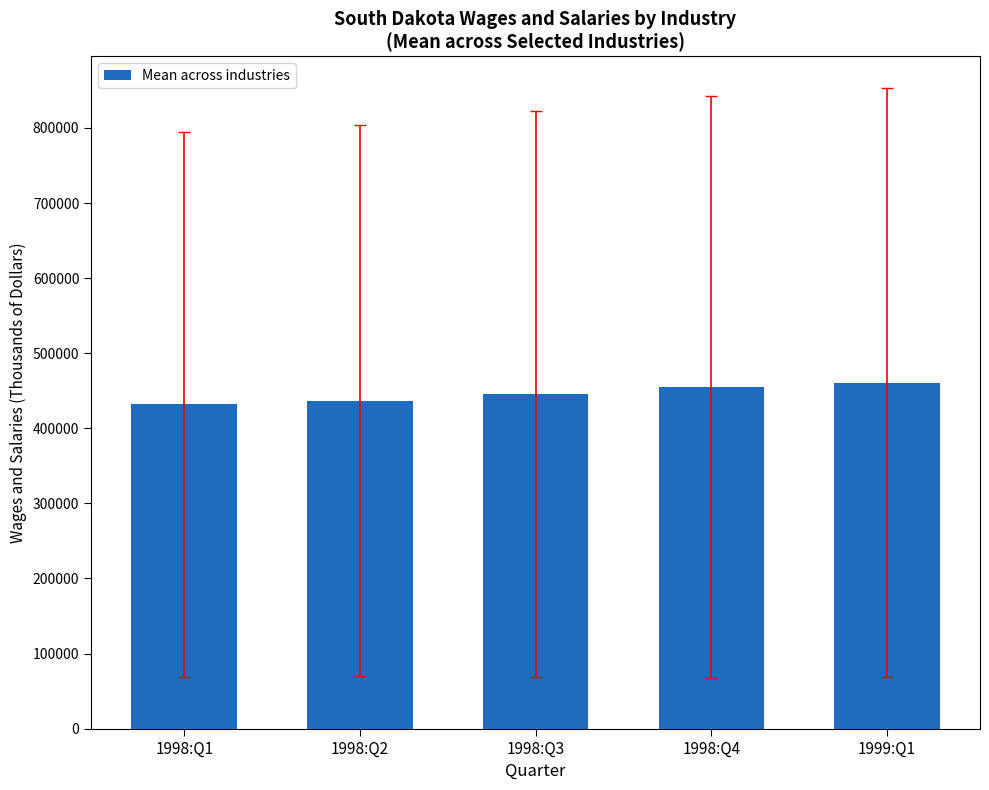

Which has a higher value, 1998:Q3 or 1999:Q1?

1999:Q1